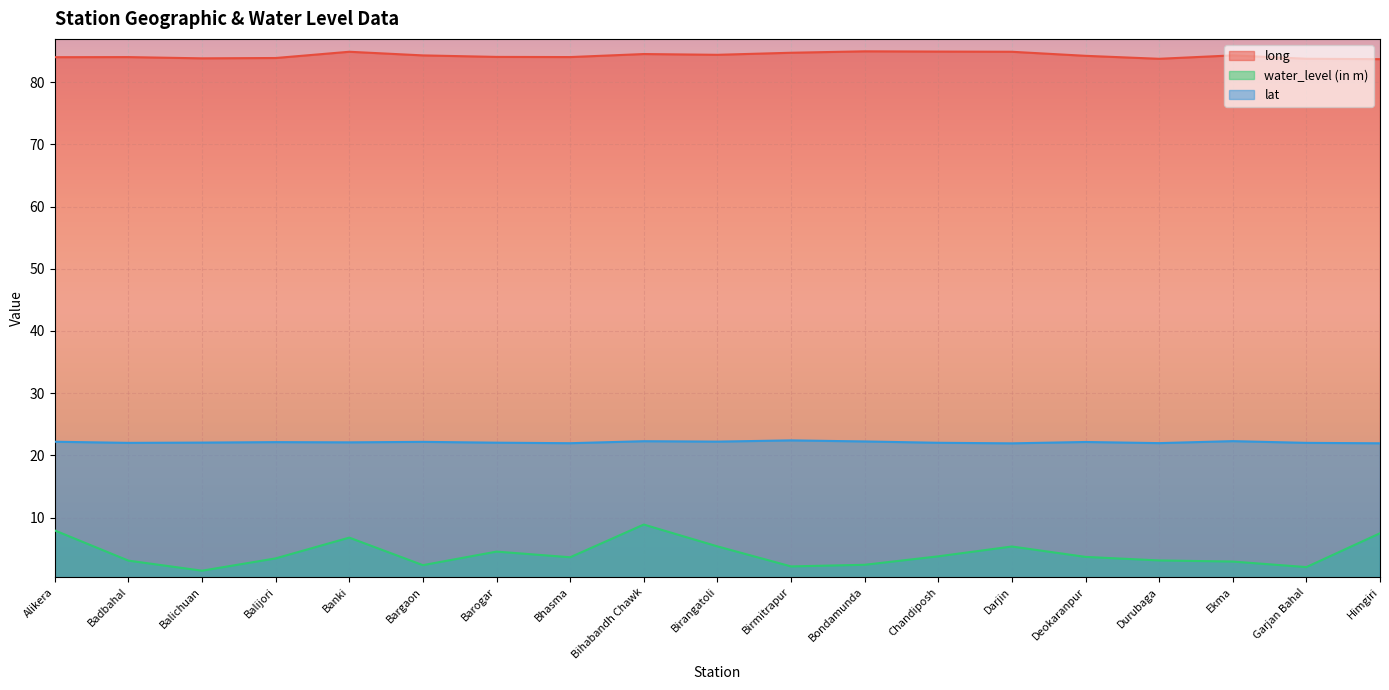

How many data points in water_level (in m) are less than 3?

6